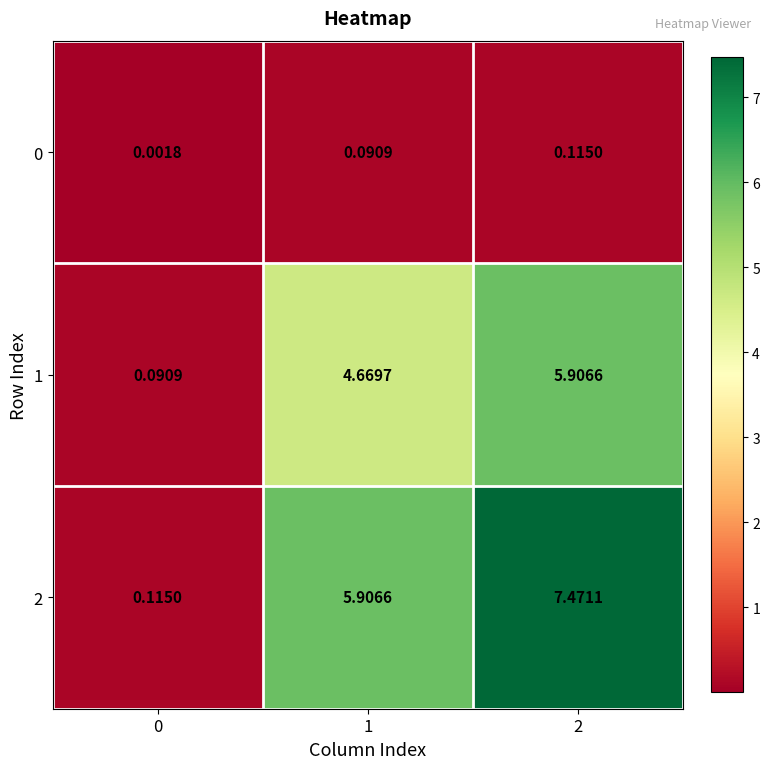

At how many categories does at least one series exceed 6?

1